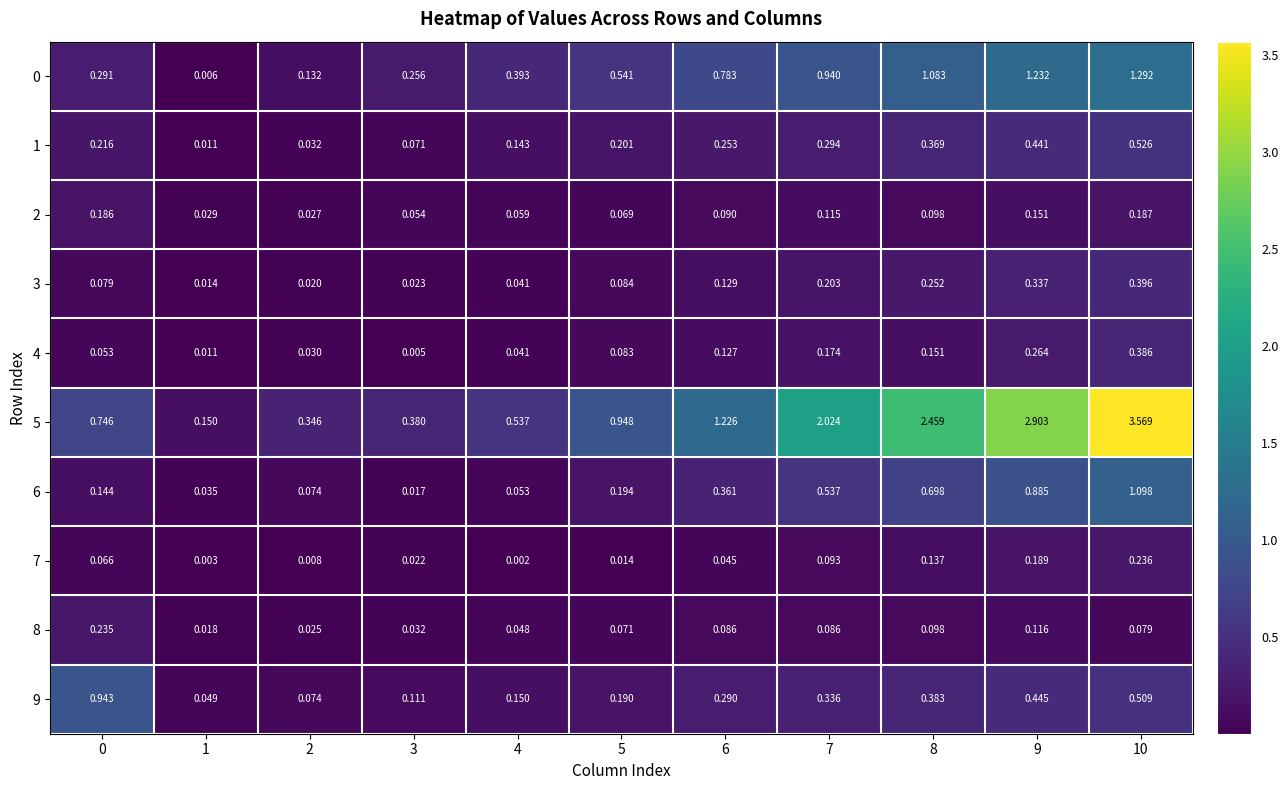

Is the value of 1 at 1 greater than the value of 5 at 5?

No